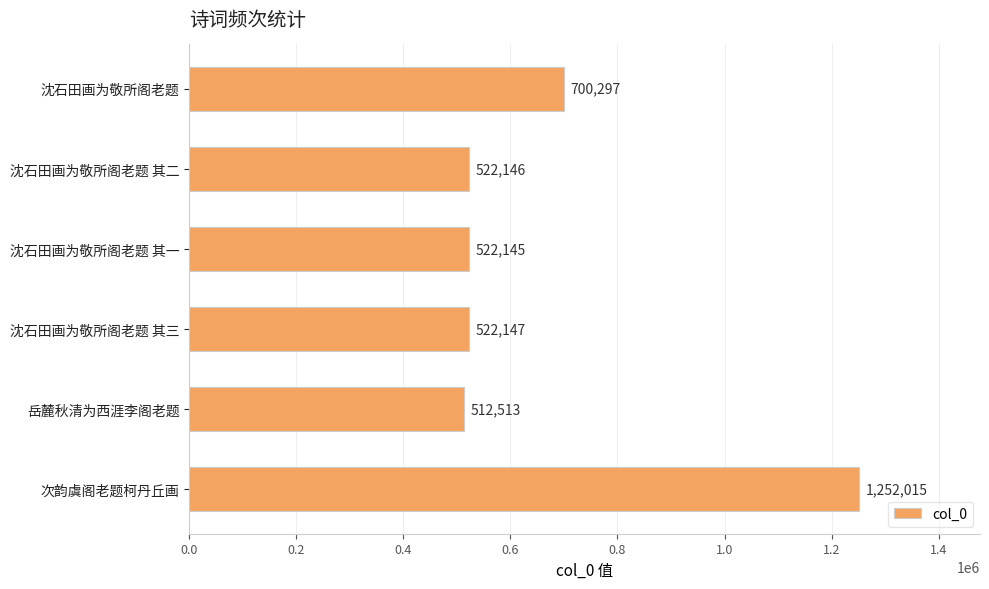

How many data points are less than 522147?

3